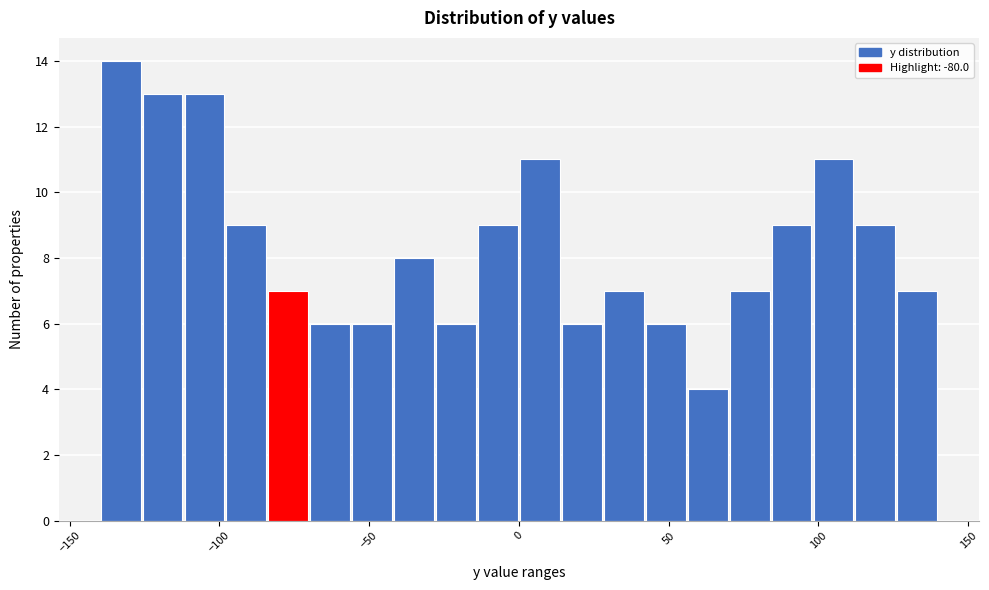

Around what value on the x-axis is the tallest bar? Give the approximate position of its centre, as read against the axis.

-135